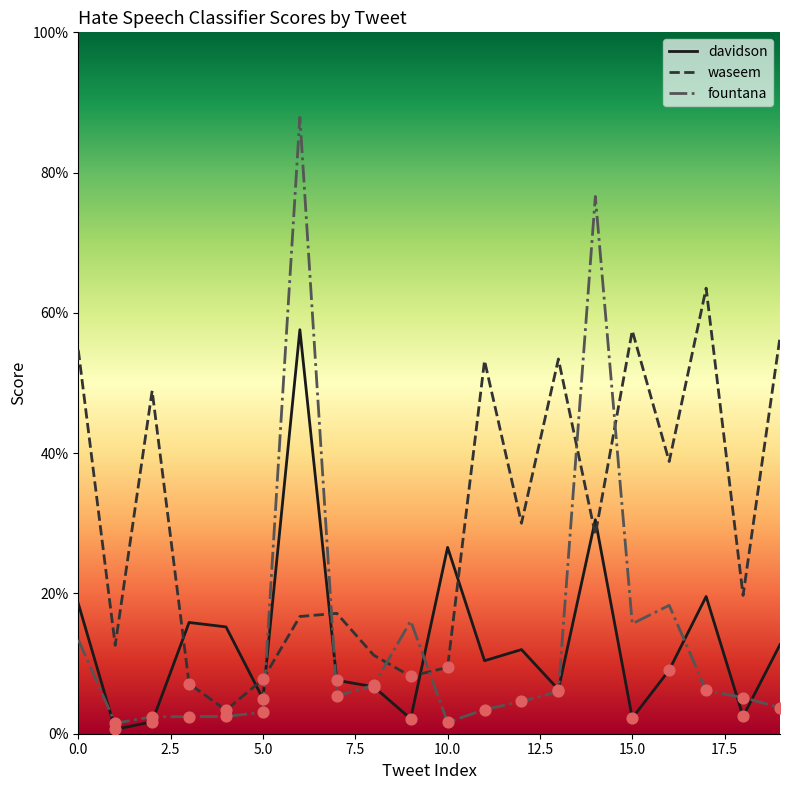

What are all the series names shown in the legend?

davidson, waseem, fountana